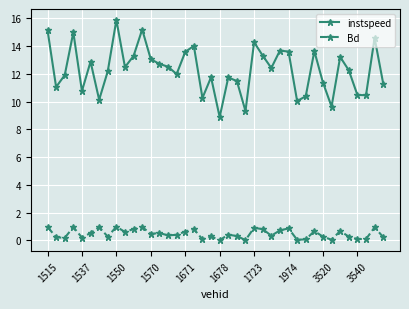

Which series has the largest total across all categories?

instspeed